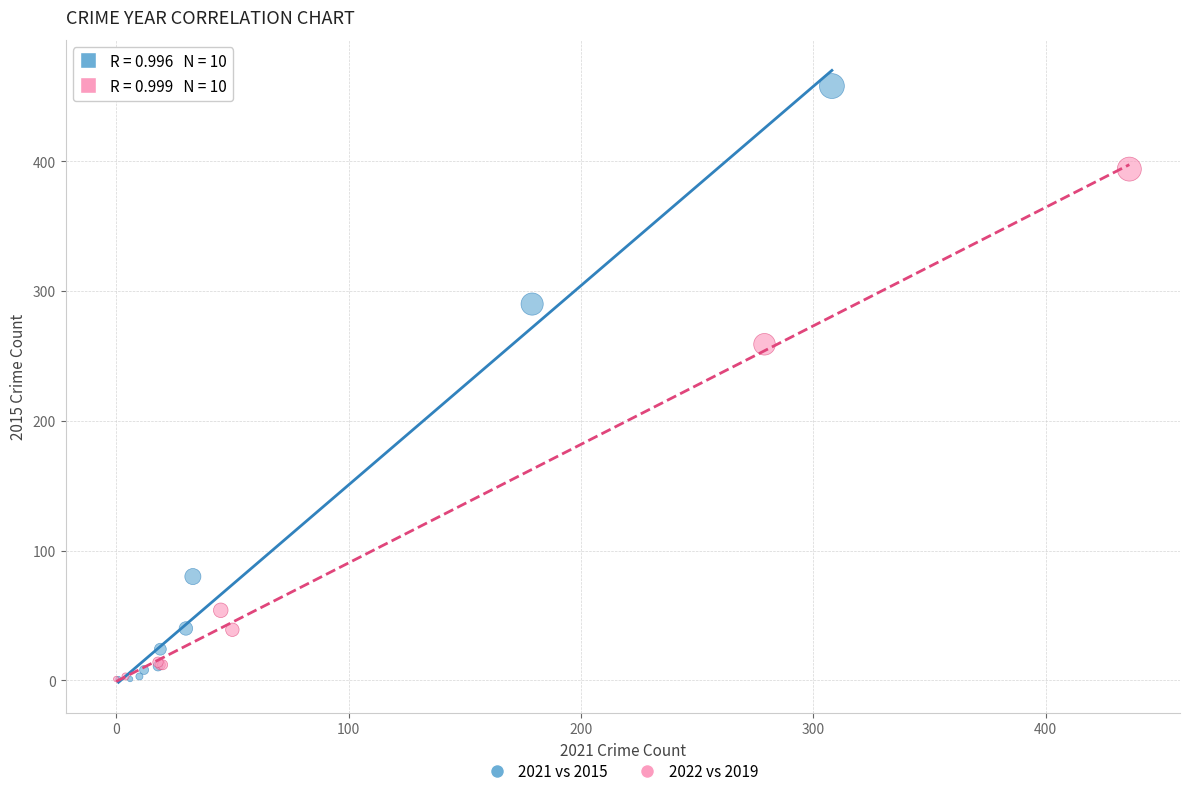

Which series contains the highest Y value?

2021 vs 2015